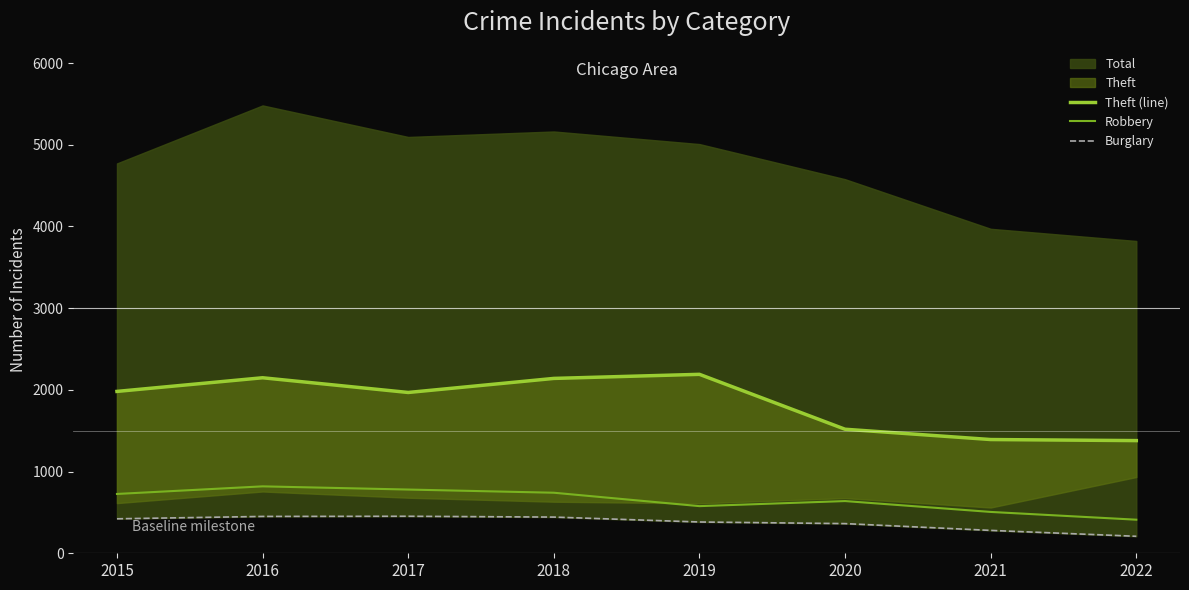

Which category has the lowest value in the Theft (line) series?

2022